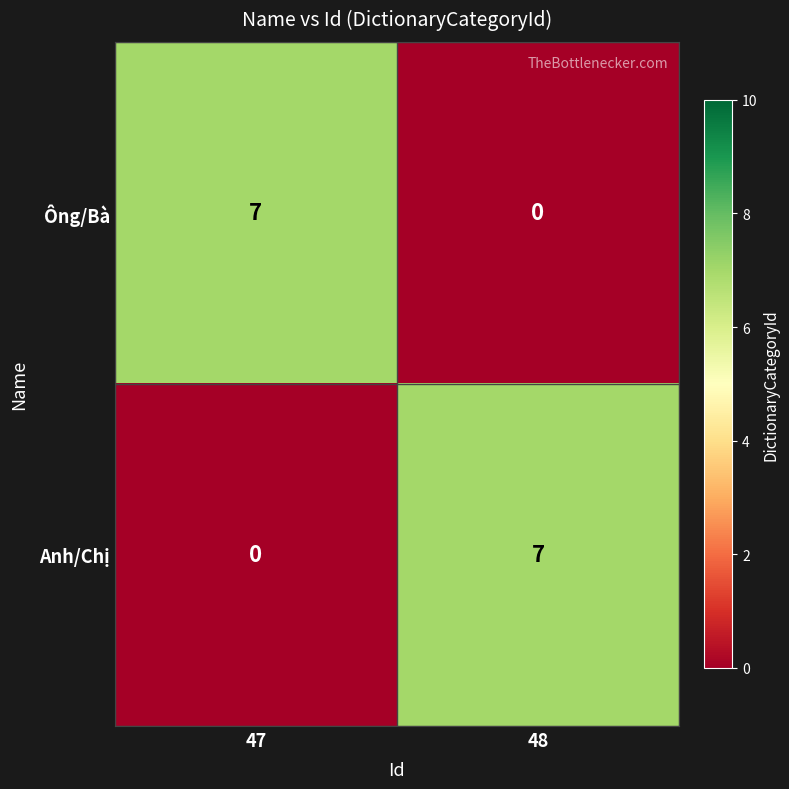

At 47, list the series in order from smallest to largest.

Anh/Chị, Ông/Bà